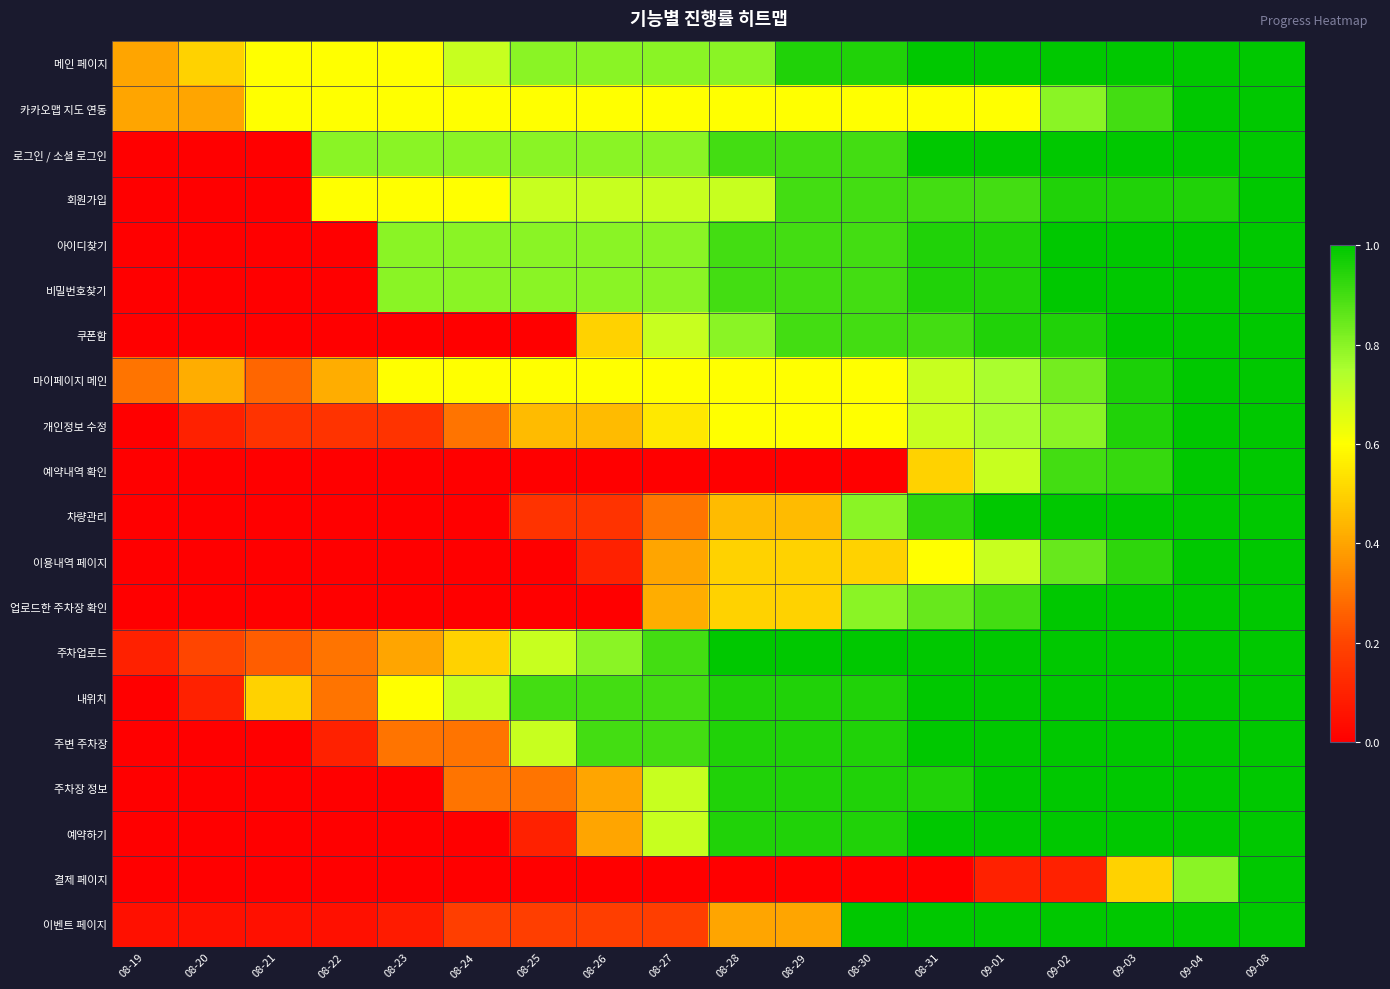

Between 08-20 and 08-28, which is larger?

08-28